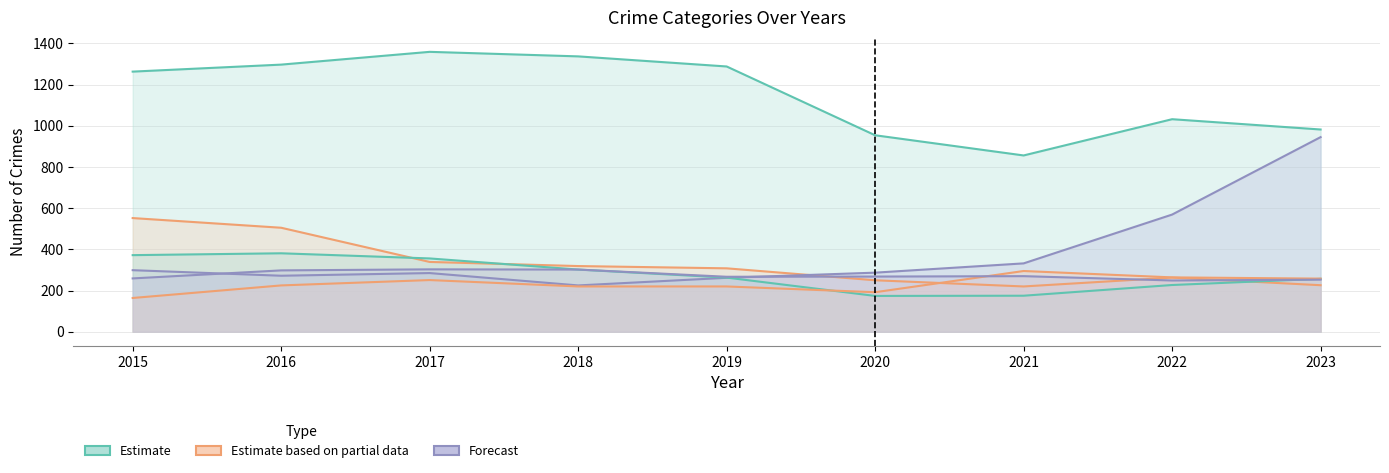

True or false: Aggravated Assault has more than 0 points higher than both neighbors.

True